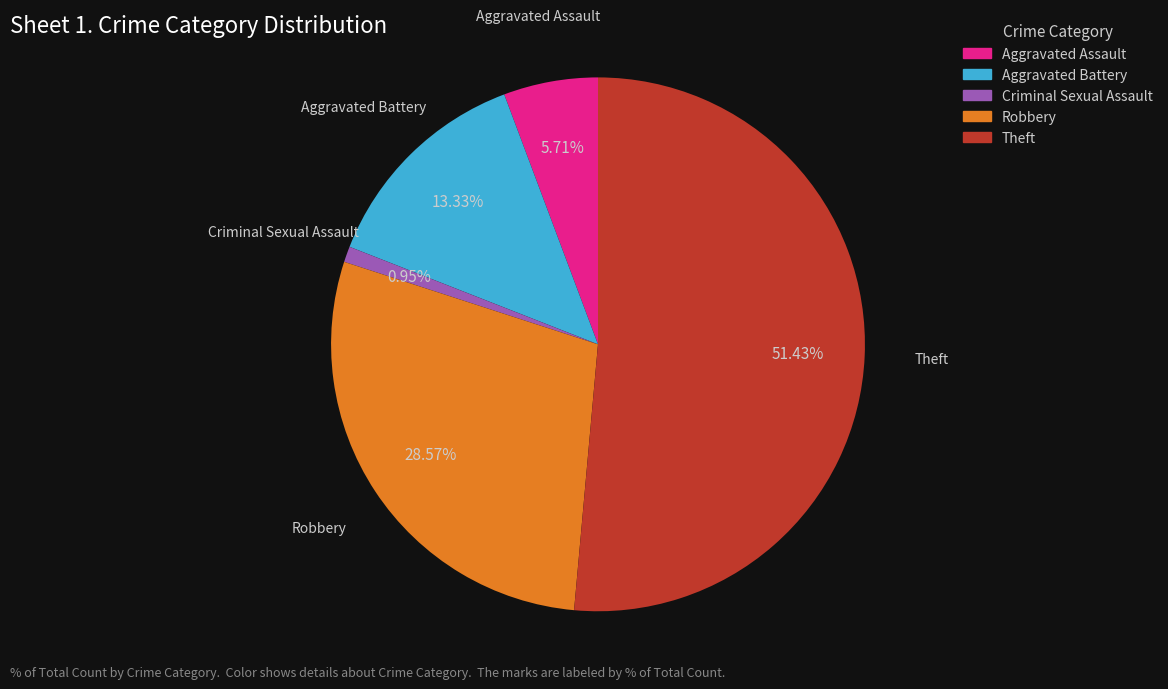

To the nearest percent, what is the average slice percentage?

20%